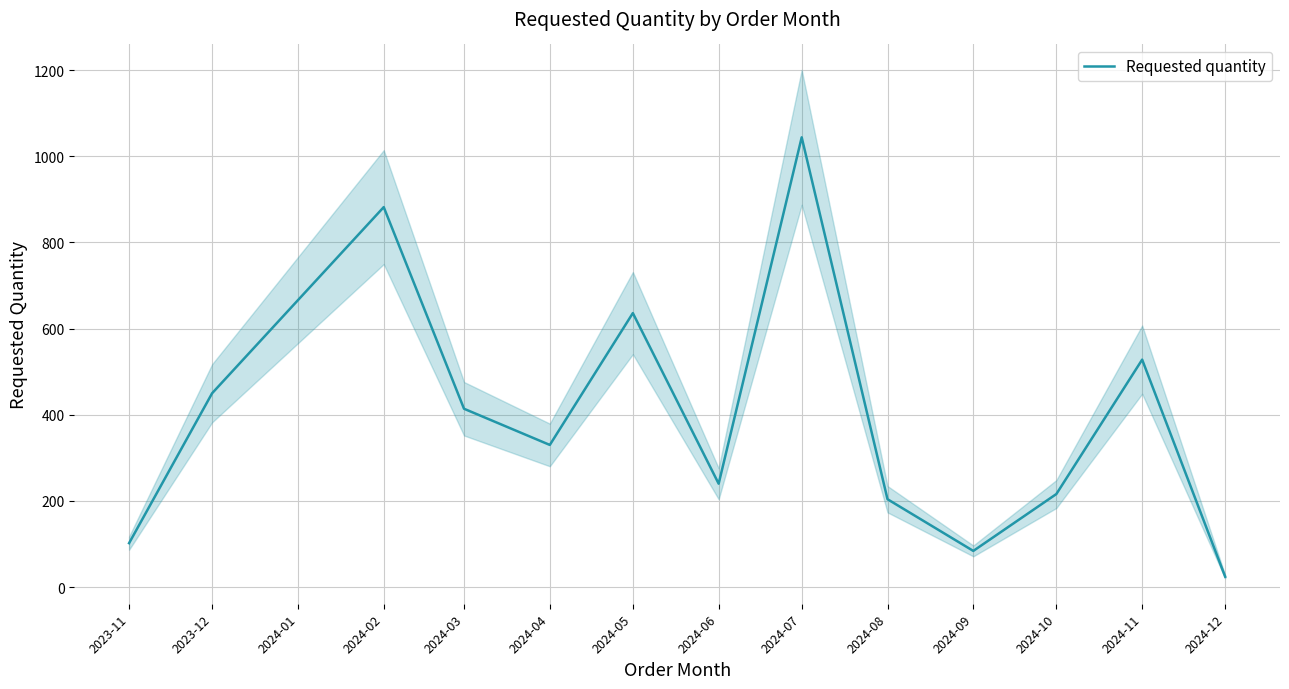

The value of Requested quantity at 2024-02 is 882. True or false?

True